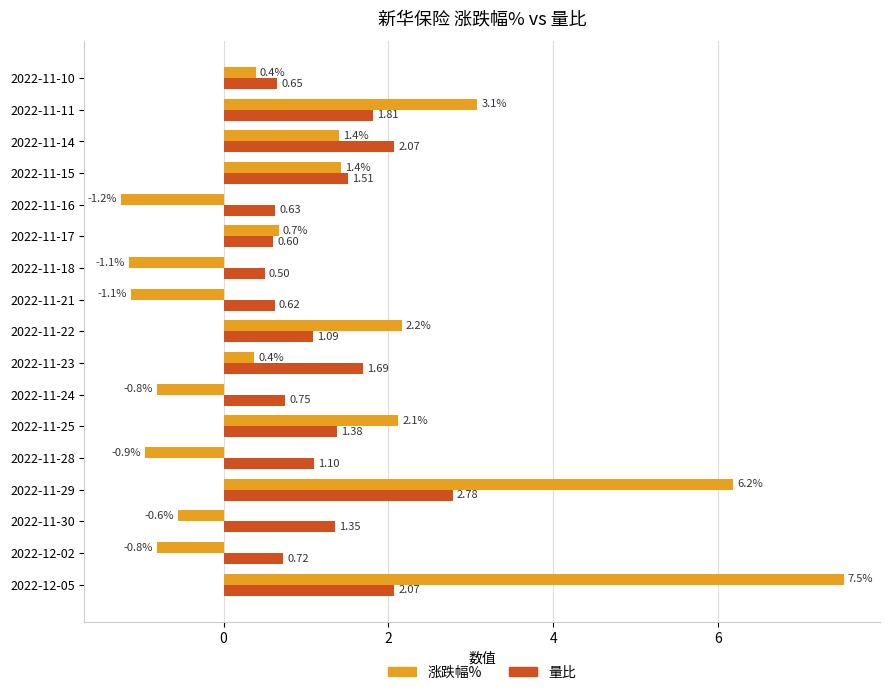

Rank the series by their maximum value, from highest to lowest.

涨跌幅%, 量比